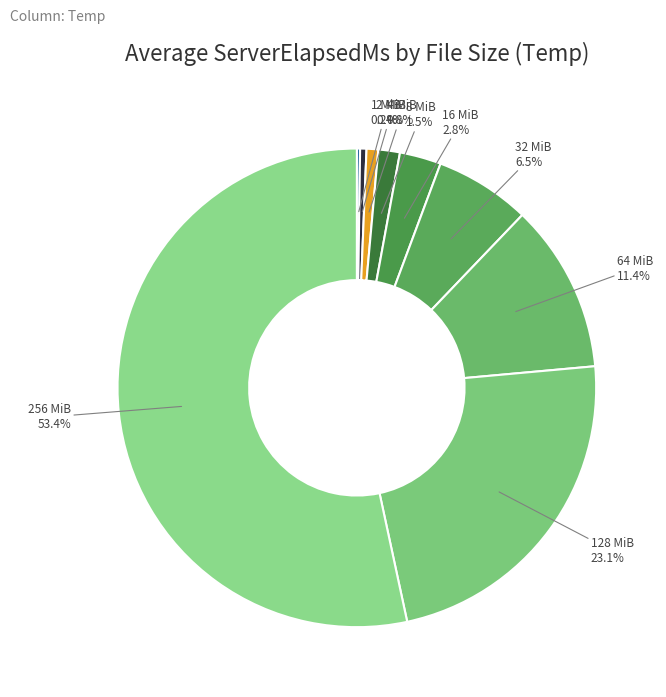

To the nearest percent, what is the combined percentage of 8 MiB and 32 MiB?

8%